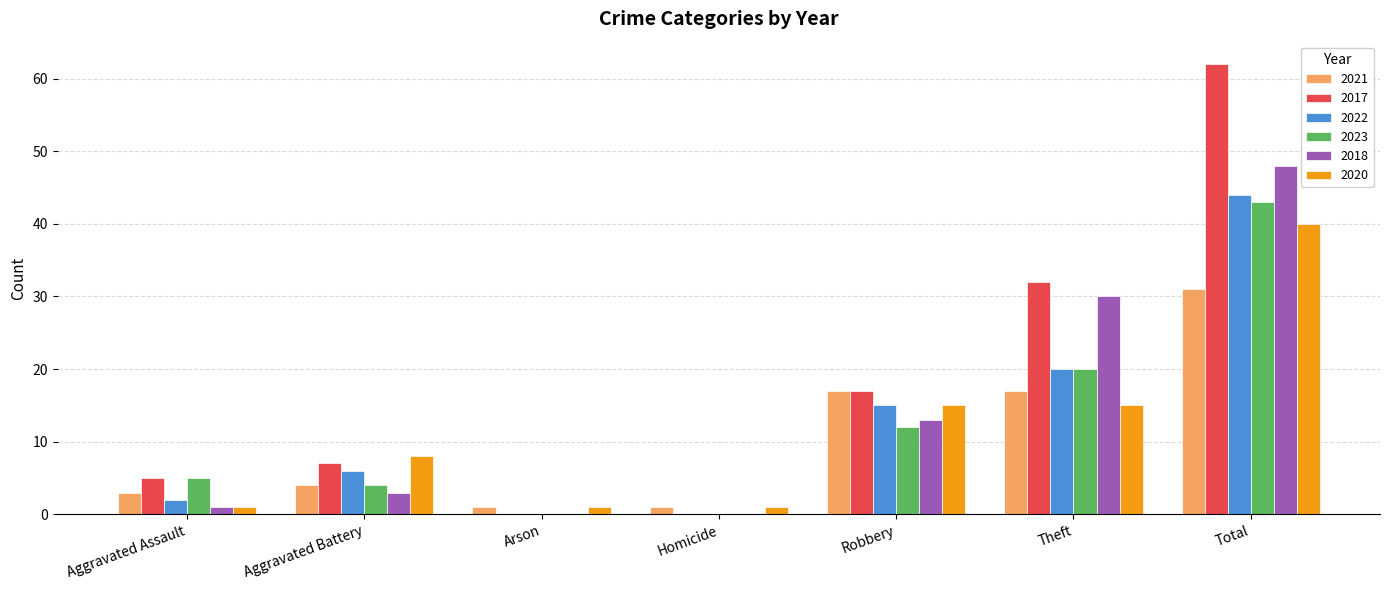

What is the sum of all 2018 values?

95